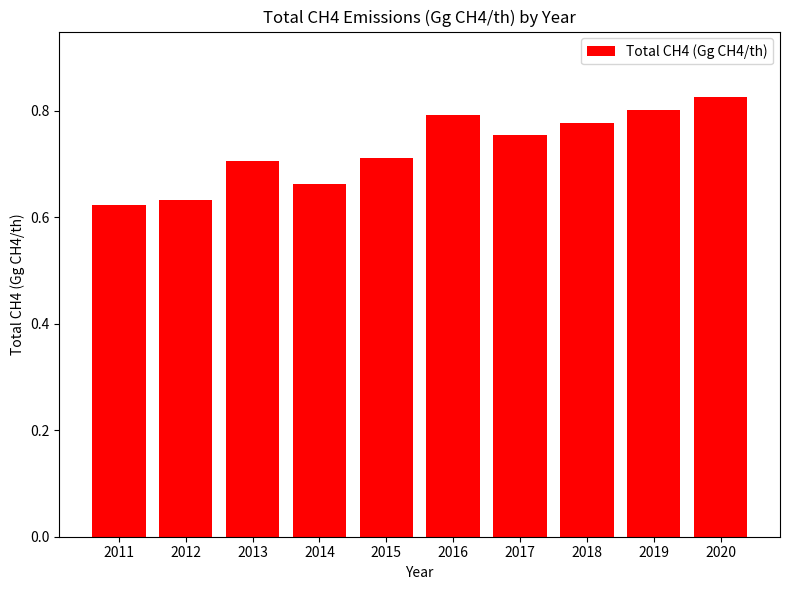

True or false: the data shows 0.3 at 2019.

False